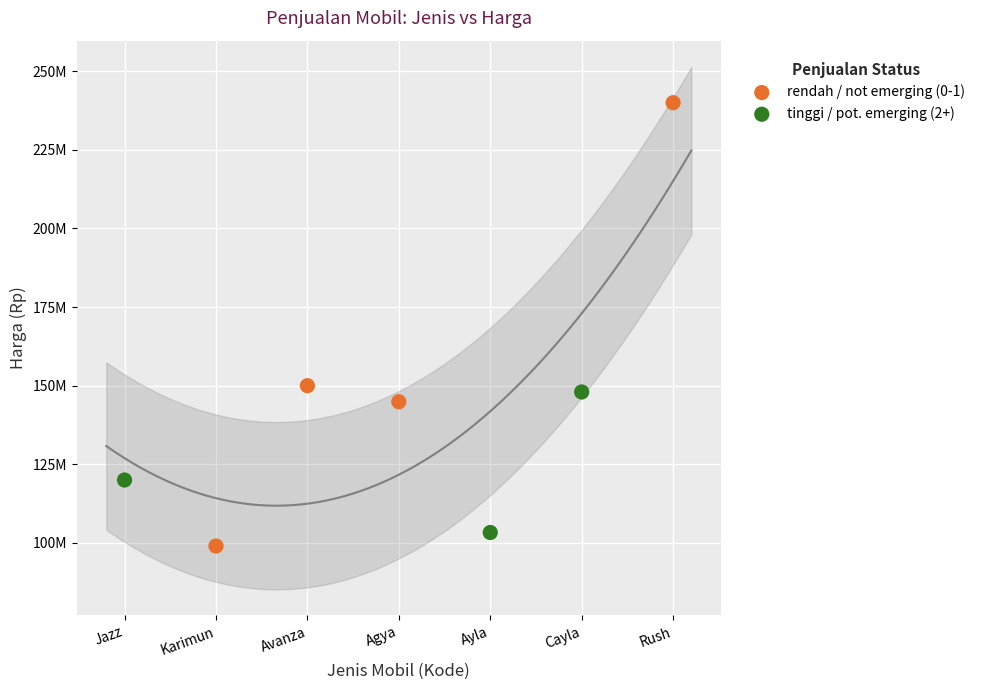

Which series reaches the minimum Y coordinate?

rendah / not emerging (0-1)